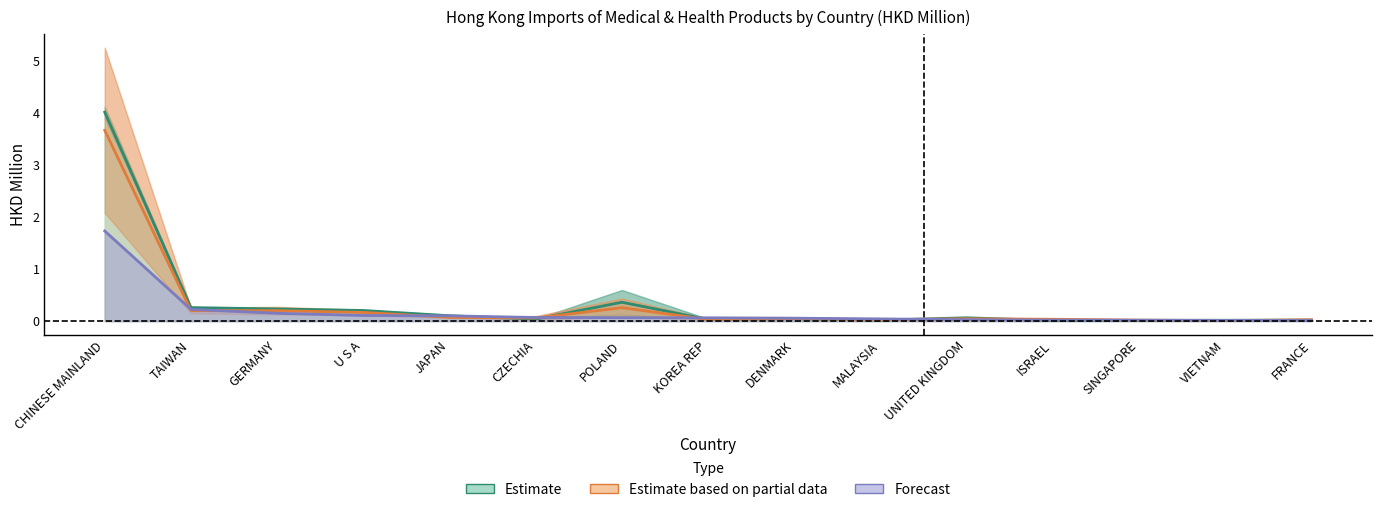

At which category is the sum across all series the highest?

CHINESE MAINLAND